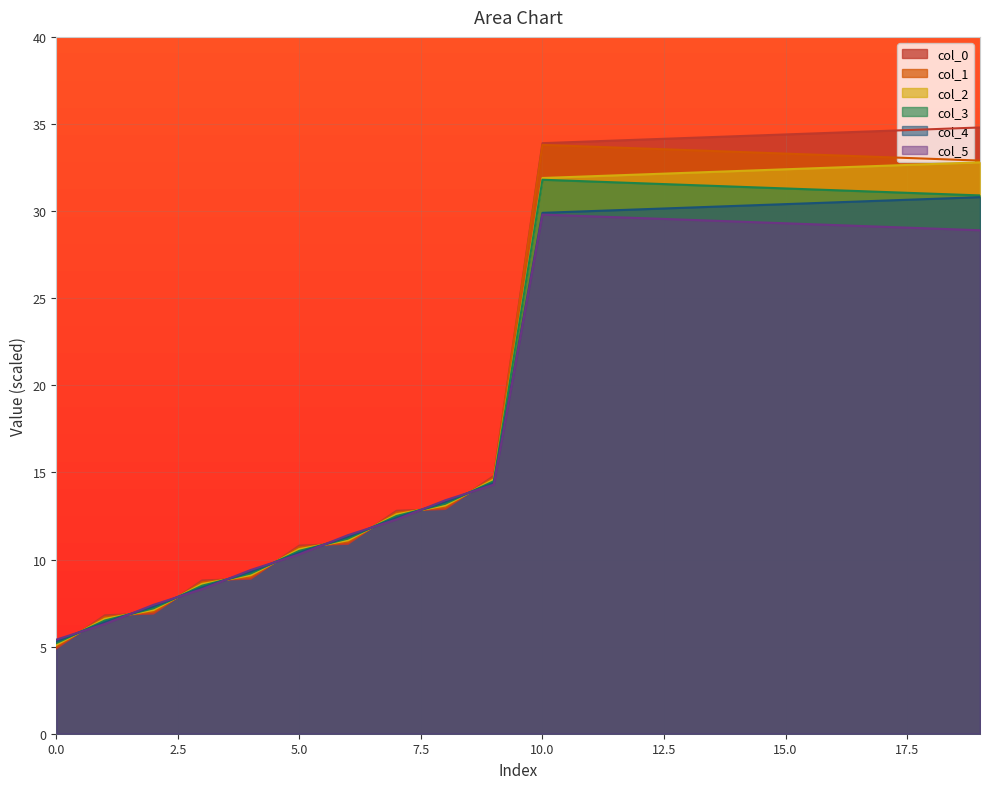

What is the total value across all series at 0.0?

30.9